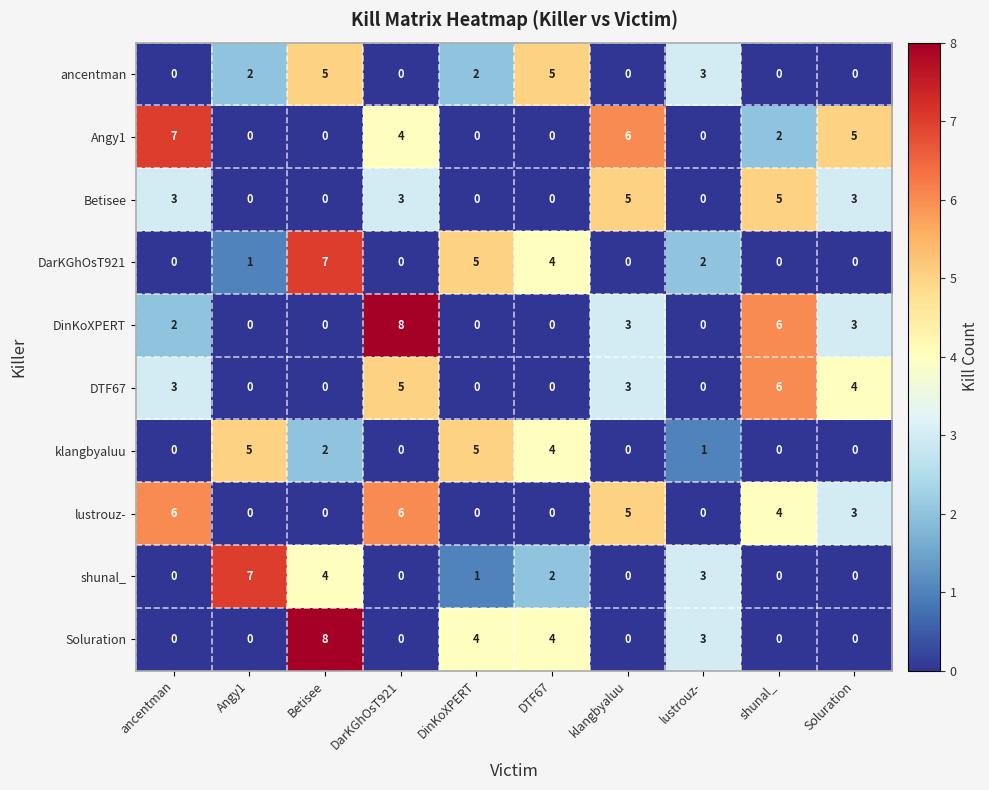

Which series changed the most between DarKGhOsT921 and DinKoXPERT?

DinKoXPERT